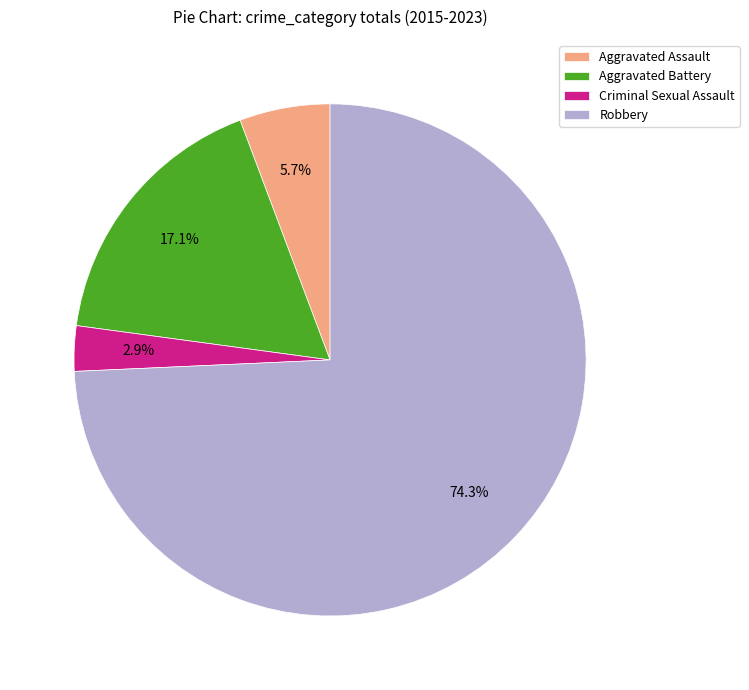

The Robbery slice represents 74% of the pie. True or false?

True